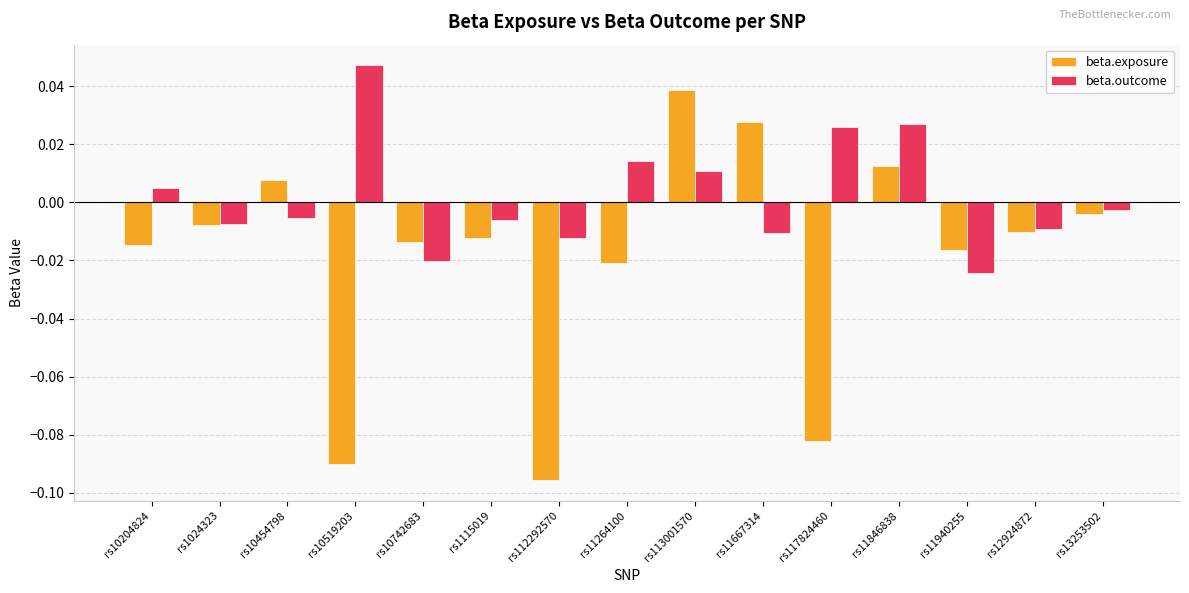

The value of beta.exposure at rs112292570 is -0.2. True or false?

False